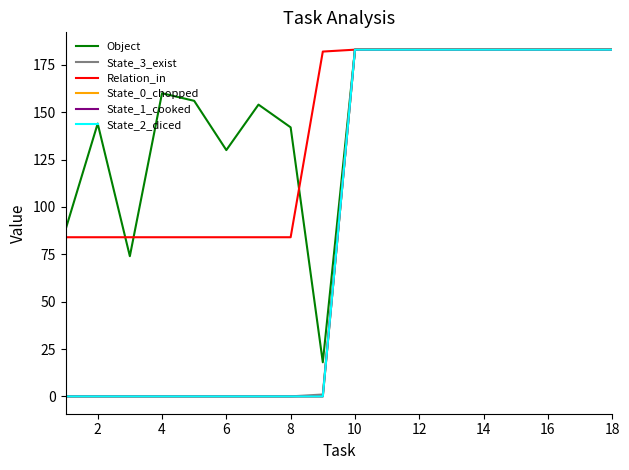

Does the chart display data point markers on the line(s)?

No